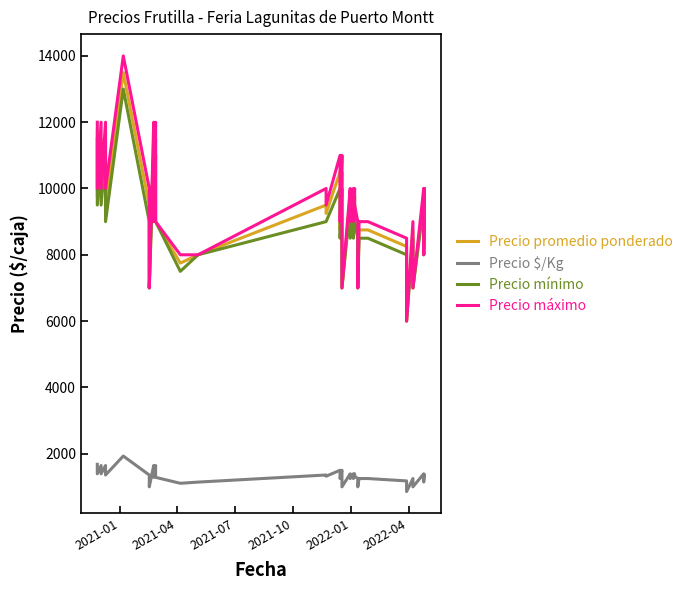

Is this an area chart (filled region under the line)?

No